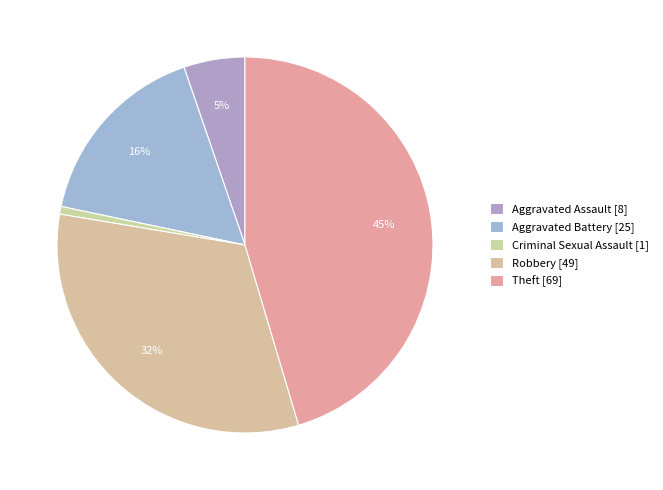

Is it true that Theft is 45% of the pie?

True